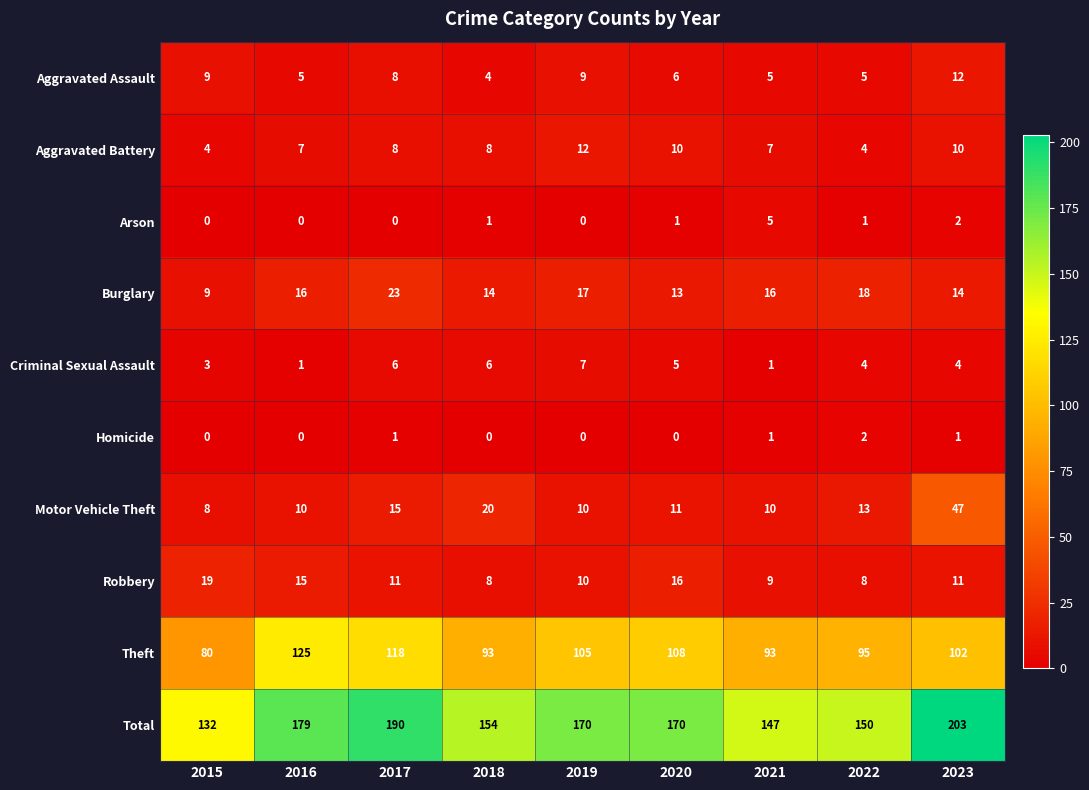

Is it true that Arson equals 2 at 2023?

True